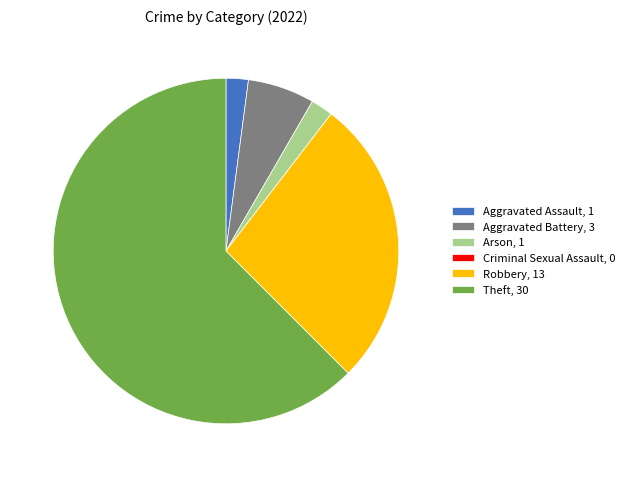

Do Theft, 30 and Aggravated Assault, 1 together represent more than half of the pie?

Yes